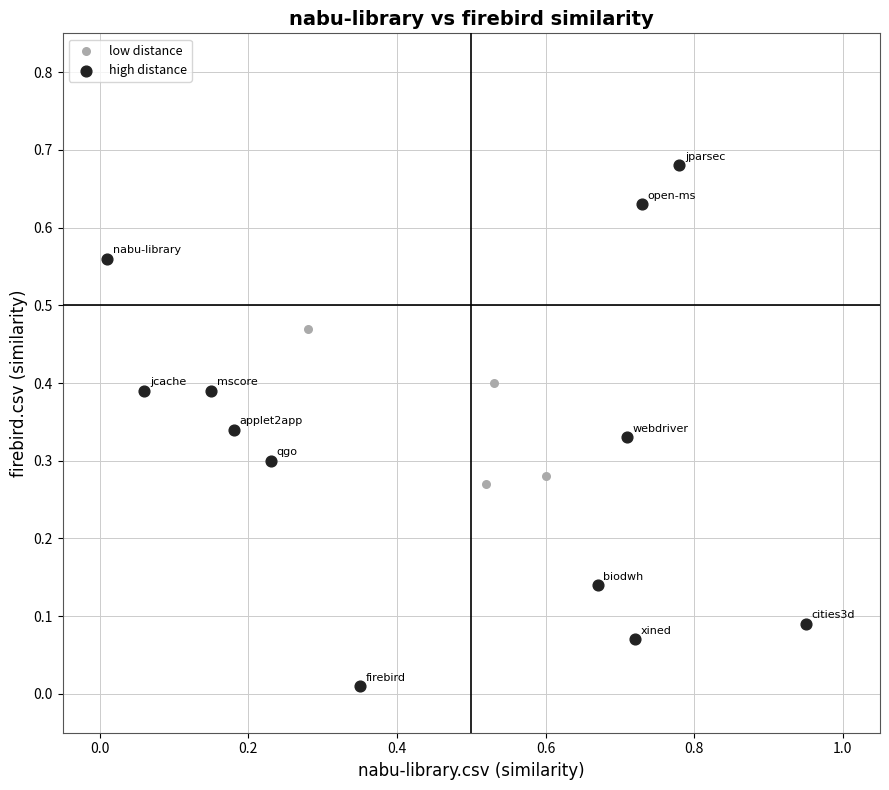

What are all the series names shown in the legend?

low distance, high distance